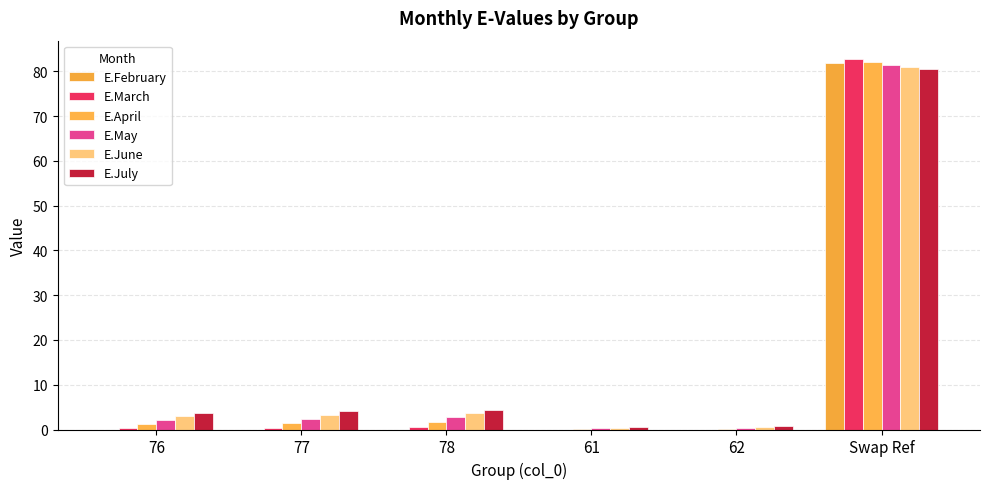

What is the average value of the E.May series?

14.9